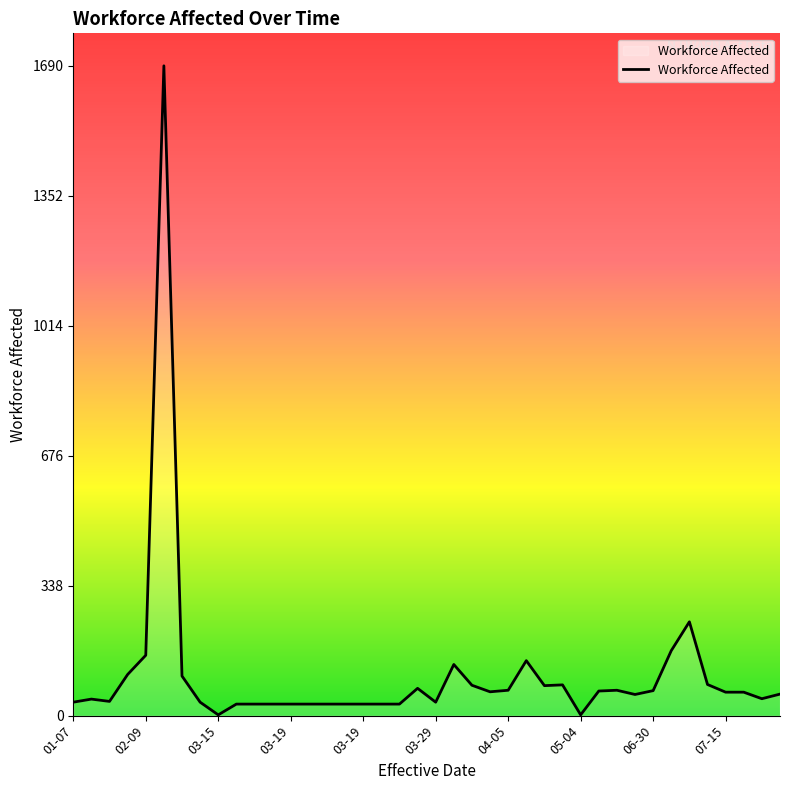

What is the maximum value shown in the chart?

1690